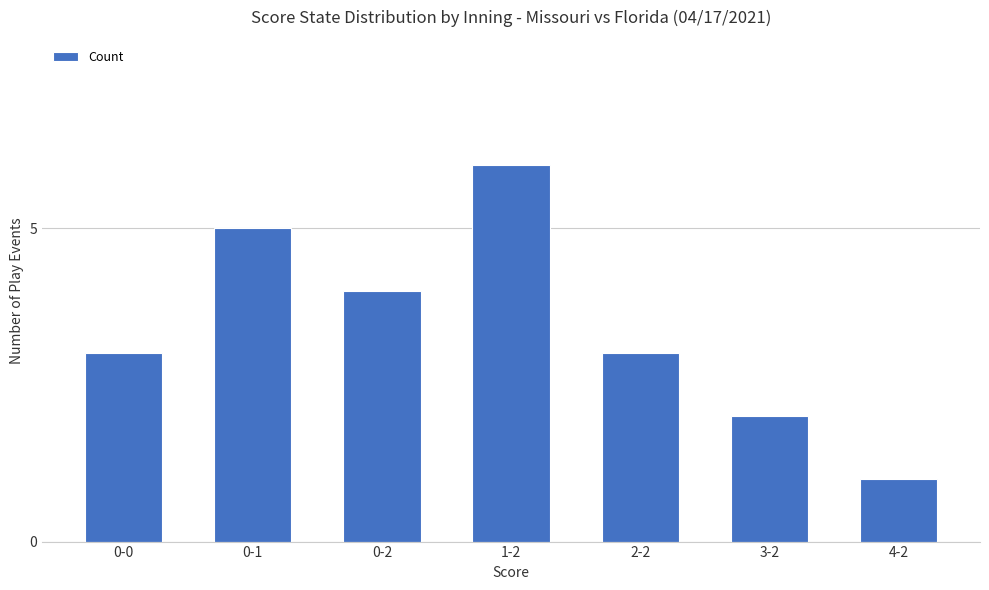

What is the label of the 2nd bar from the left?

0-1